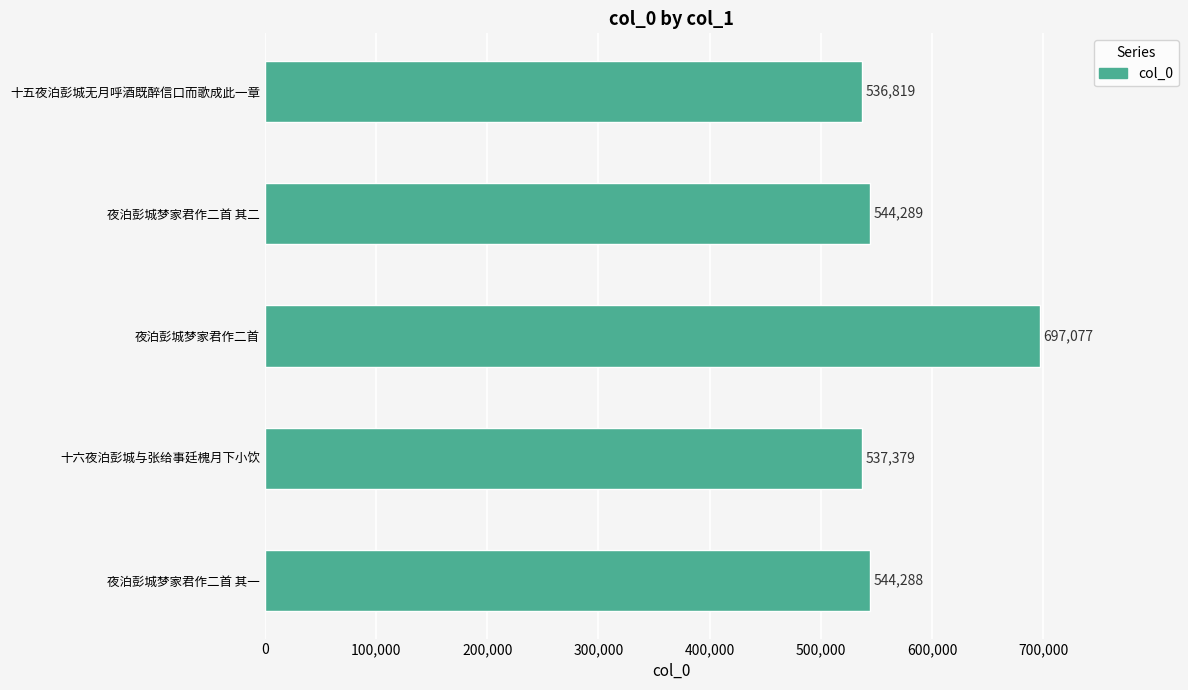

Is it true that the value at 十六夜泊彭城与张给事廷槐月下小饮 is 537379?

True